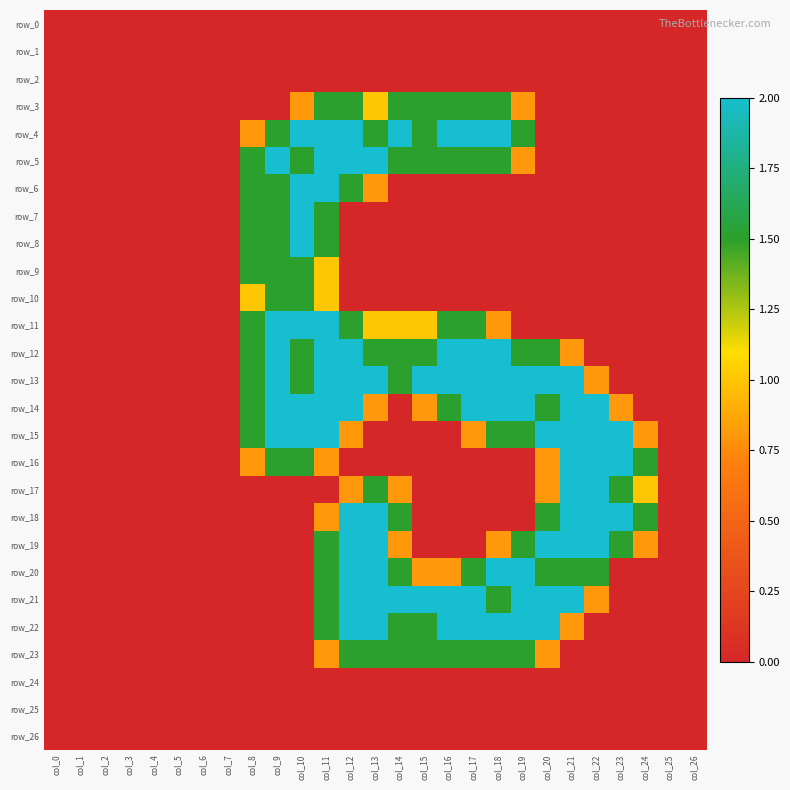

What is the average value of the row_5 series?

0.7